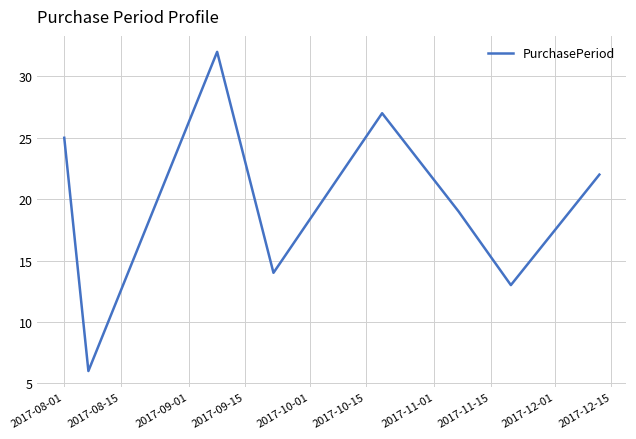

What is the smallest value displayed?

6